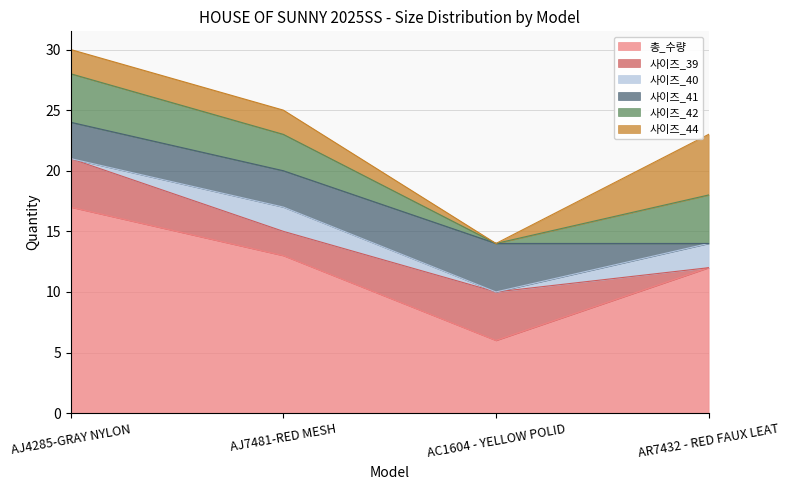

True or false: 사이즈_41 and 사이즈_44 intersect in this chart.

True